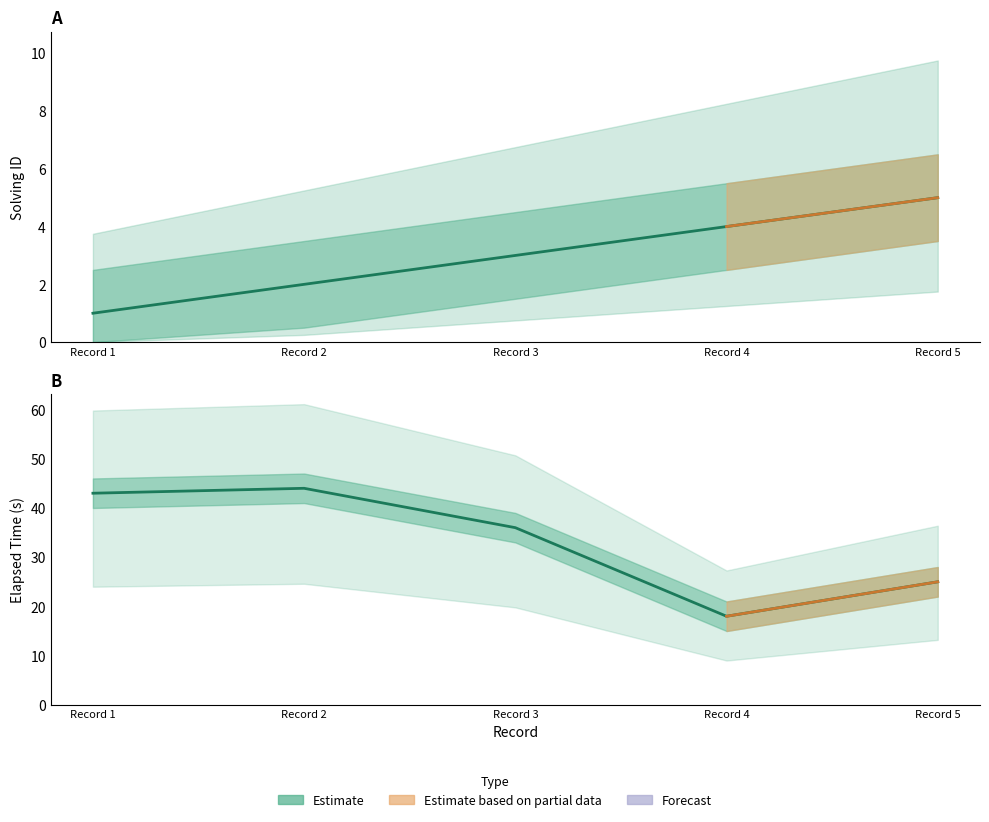

Is the value of solving_id at Record 1 greater than the value of elapsed_time at Record 4?

No